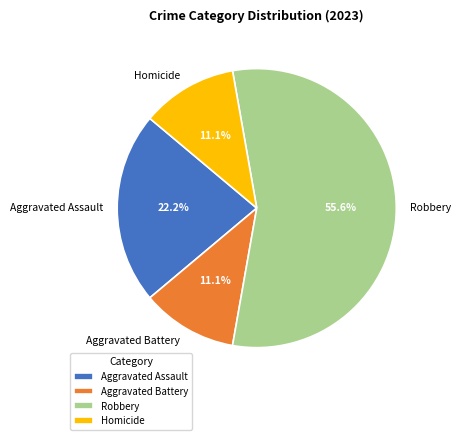

What portion of the pie excludes Robbery?

44.4%